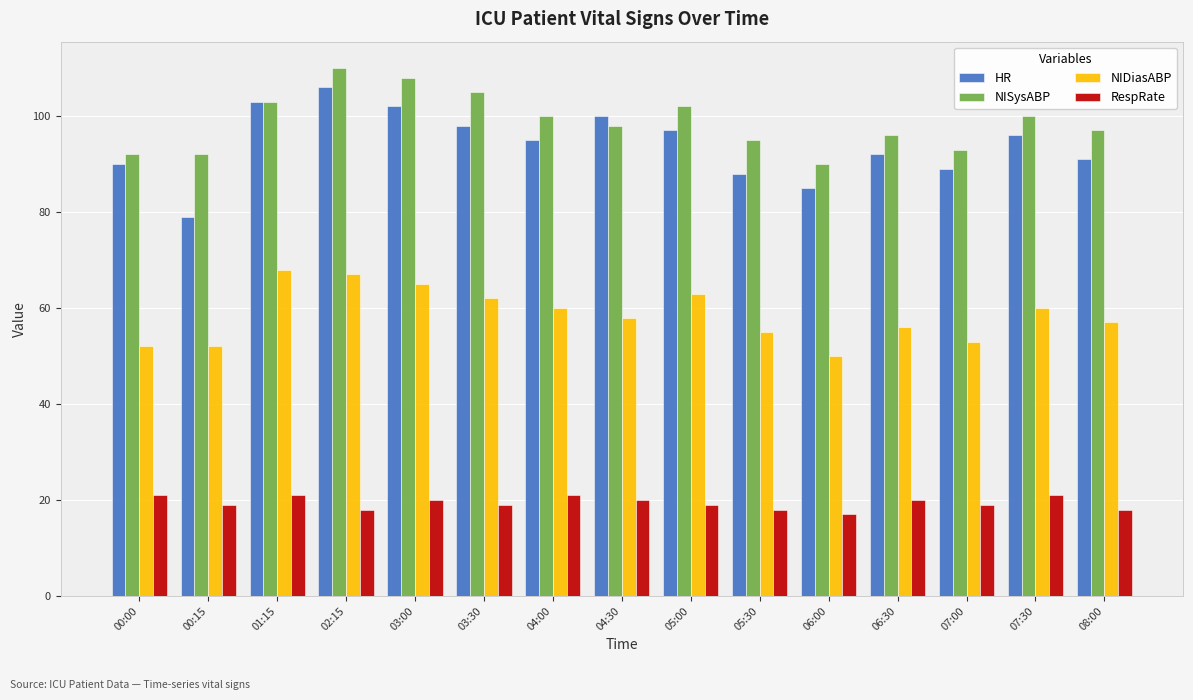

The RespRate series shows 28 at 08:00. True or false?

False